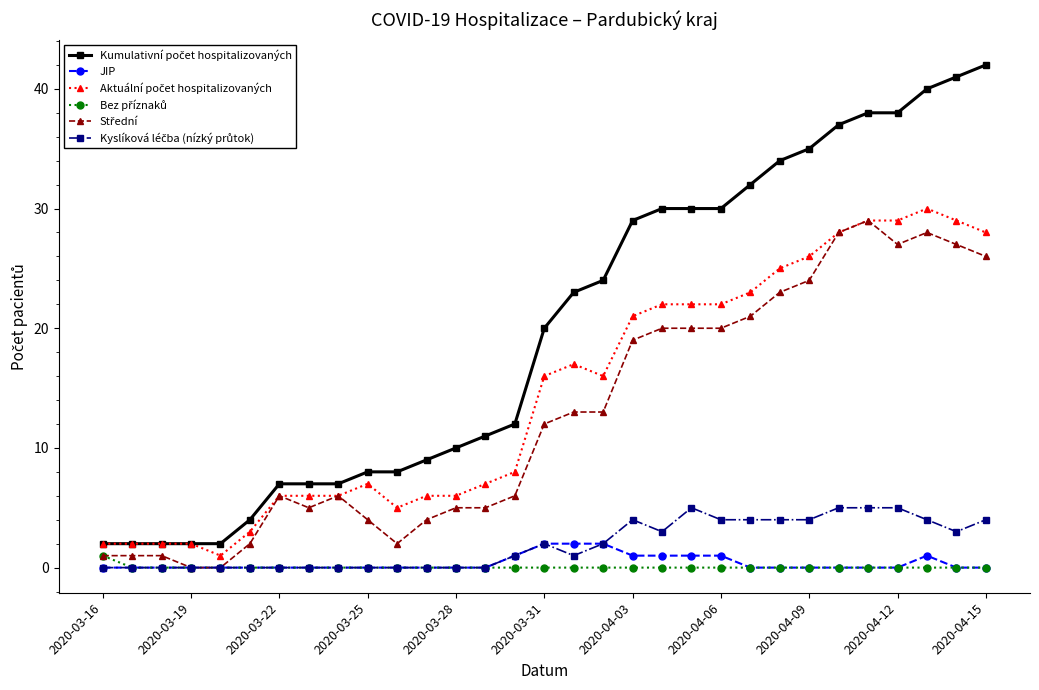

True or false: Střední and Bez příznaků intersect in this chart.

False